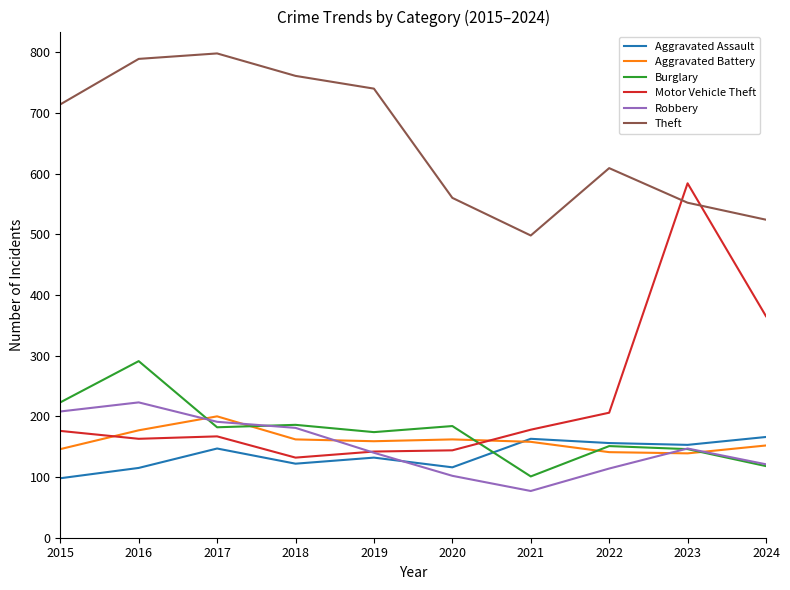

What is the difference between the second highest and minimum values in the Aggravated Battery series?

38